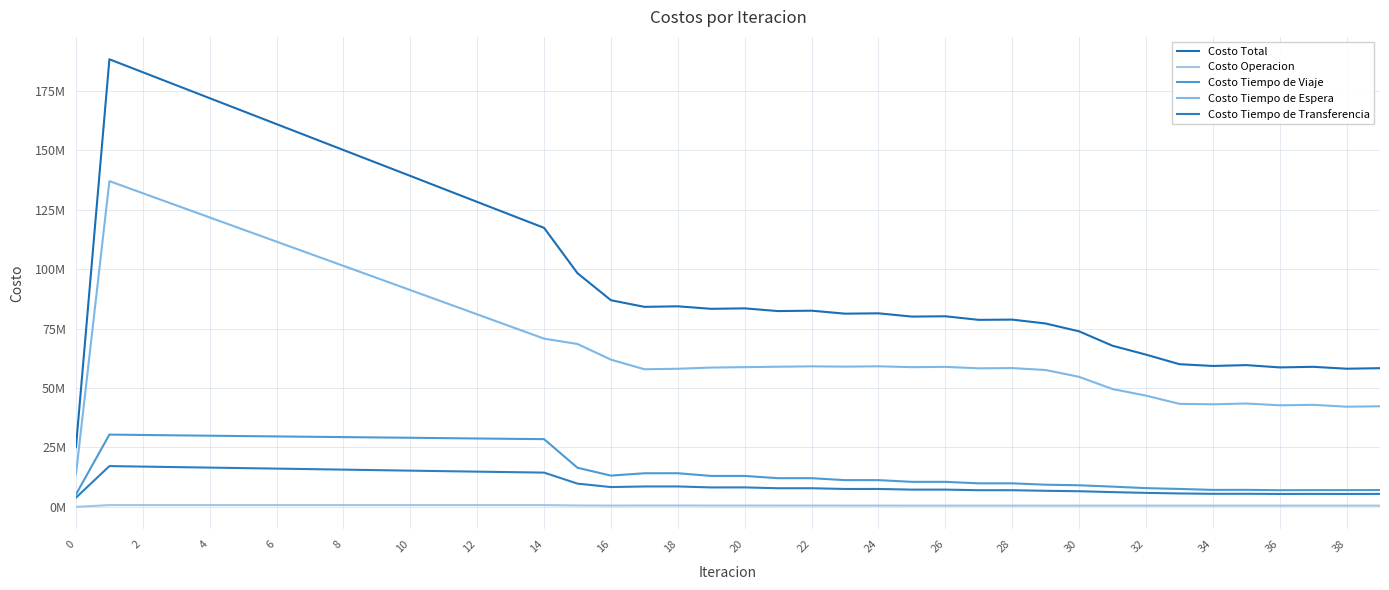

Which series has the largest total across all categories?

Costo Total